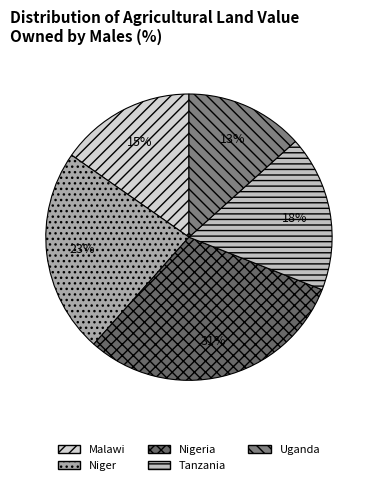

How much of the chart is everything except Malawi?

84.7%